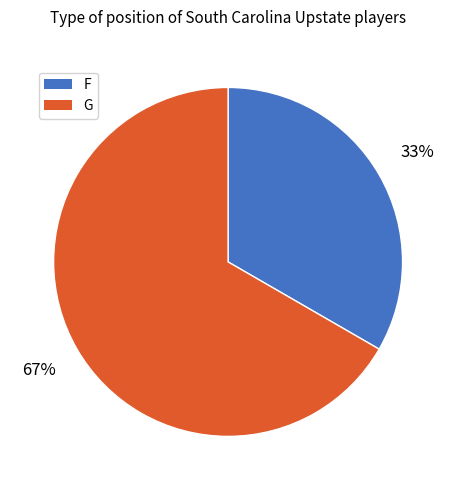

Combined, do G and F account for over 50%?

Yes